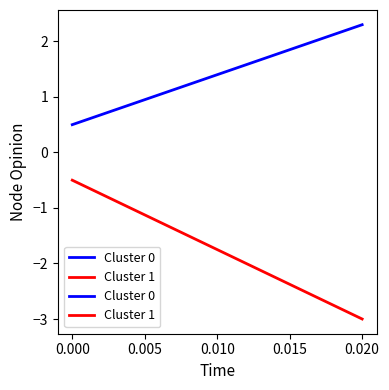

Which series has the largest total across all categories?

Cluster 0